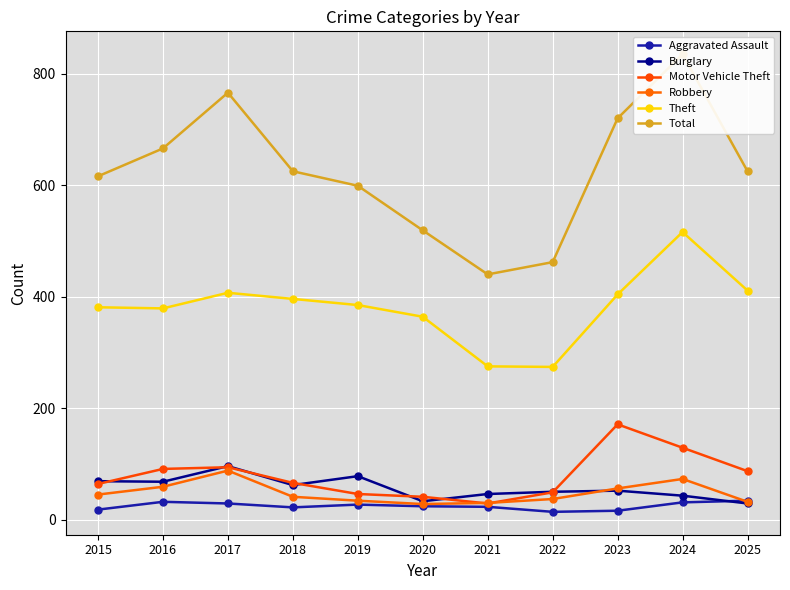

Which series has the widest spread of values?

Total